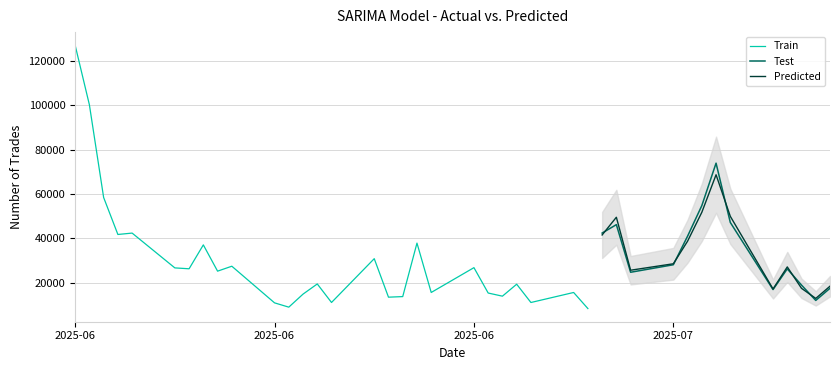

What is the minimum value for Predicted?

12945.2